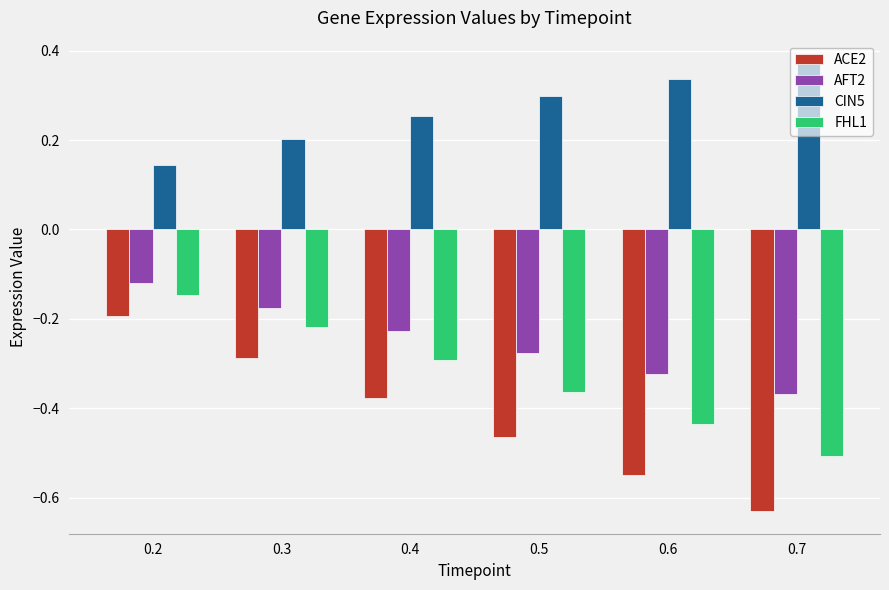

Is it true that AFT2 equals -0.2 at 0.2?

False